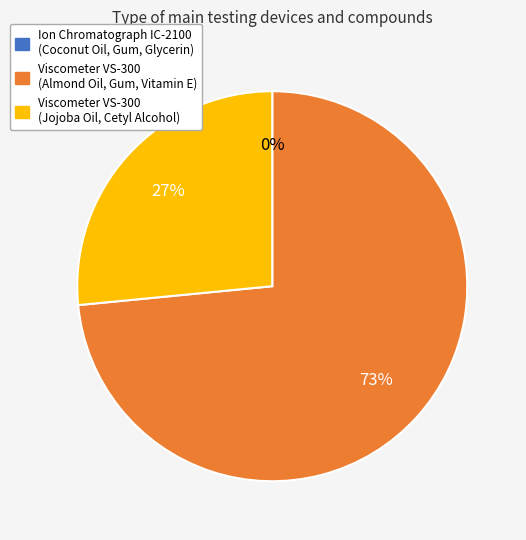

Which category has the biggest portion of the pie?

Viscometer VS-300 (Almond Oil, Gum, Vitamin E)